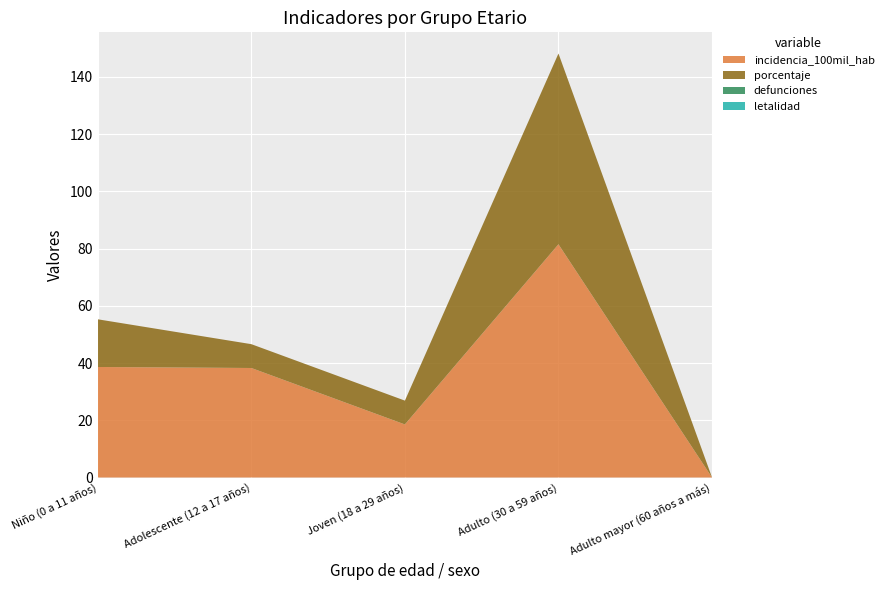

Reading right to left, extract all data points from this chart.

incidencia_100mil_hab: Adulto mayor (60 años a más)=0.0	Adulto (30 a 59 años)=81.5	Joven (18 a 29 años)=18.5	Adolescente (12 a 17 años)=38.3	Niño (0 a 11 años)=38.6
porcentaje: Adulto mayor (60 años a más)=0.0	Adulto (30 a 59 años)=66.7	Joven (18 a 29 años)=8.3	Adolescente (12 a 17 años)=8.3	Niño (0 a 11 años)=16.7
defunciones: Adulto mayor (60 años a más)=0.0	Adulto (30 a 59 años)=0.0	Joven (18 a 29 años)=0.0	Adolescente (12 a 17 años)=0.0	Niño (0 a 11 años)=0.0
letalidad: Adulto mayor (60 años a más)=0.0	Adulto (30 a 59 años)=0.0	Joven (18 a 29 años)=0.0	Adolescente (12 a 17 años)=0.0	Niño (0 a 11 años)=0.0